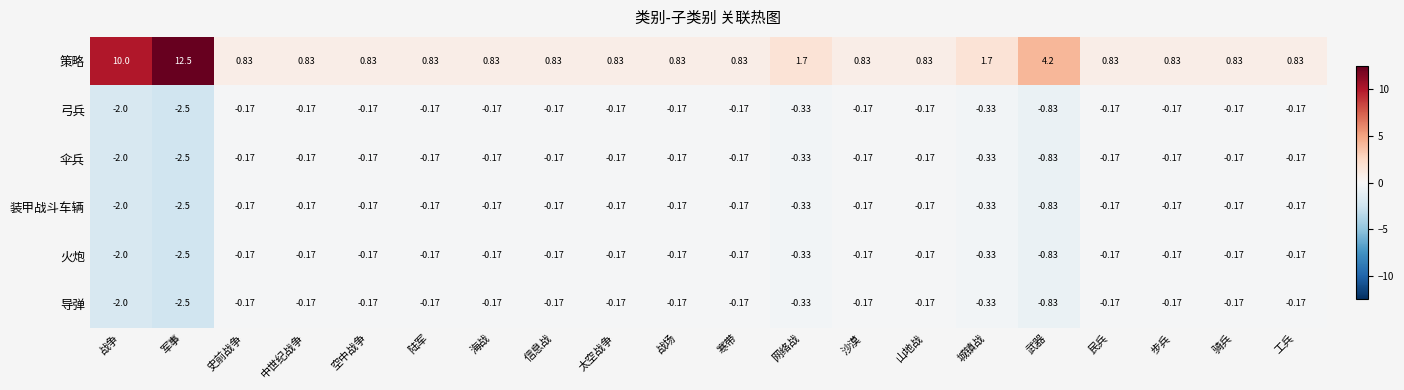

Which series has the widest spread of values?

策略